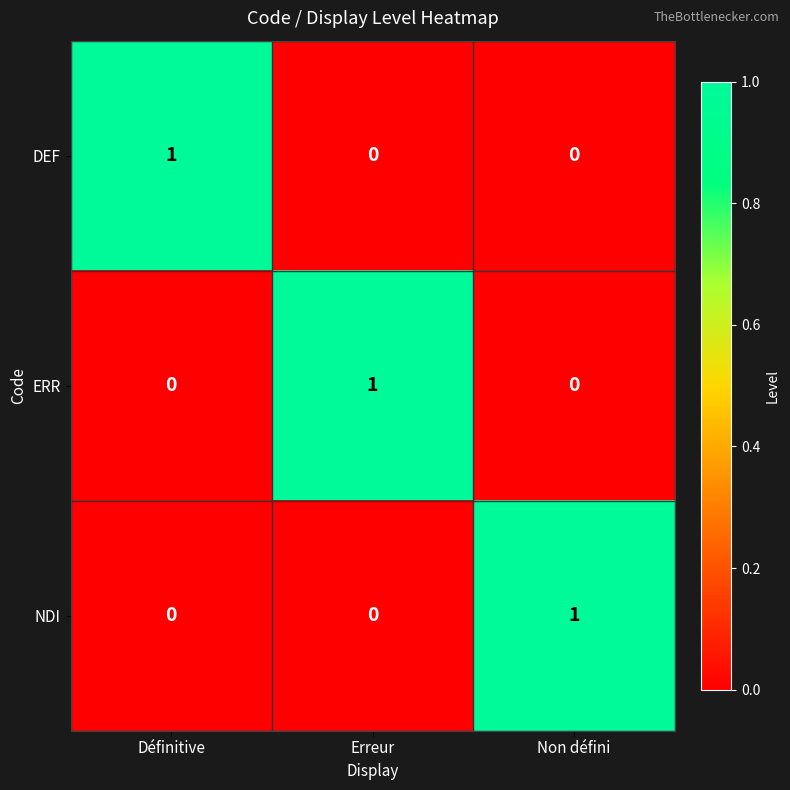

How many DEF values are between 0 and 1?

3